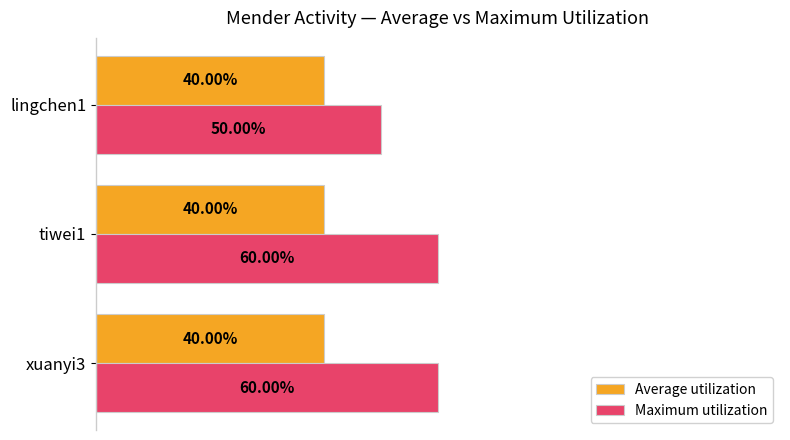

List the series in order of their overall mean, lowest first.

Average utilization, Maximum utilization